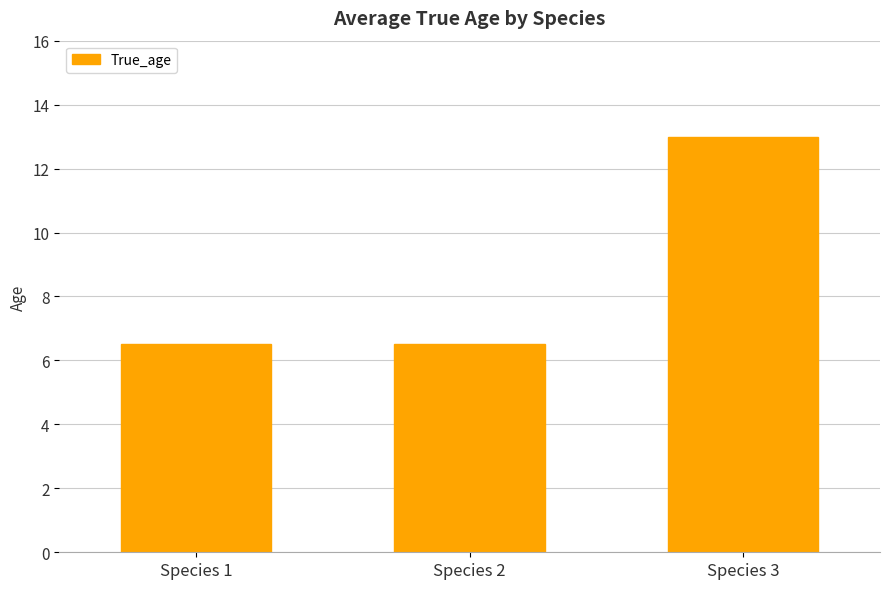

Reading left to right, list all the values displayed in this chart.

Species 1=6.5	Species 2=6.5	Species 3=13.0